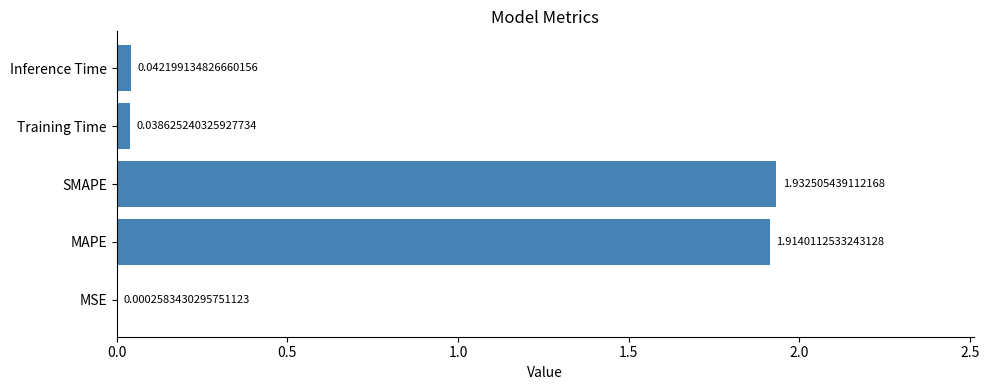

Which has a higher value, MSE or MAPE?

MAPE